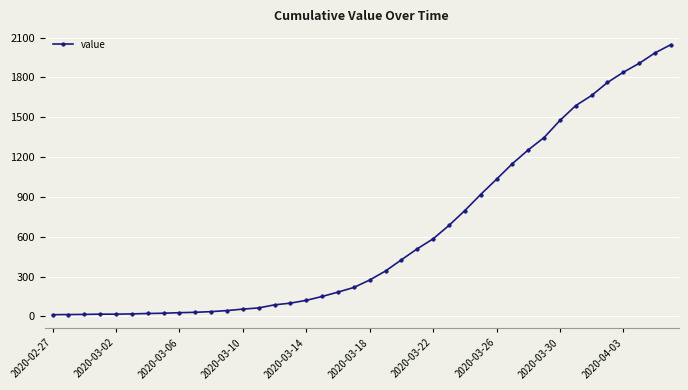

What is the maximum value shown in the chart?

2047